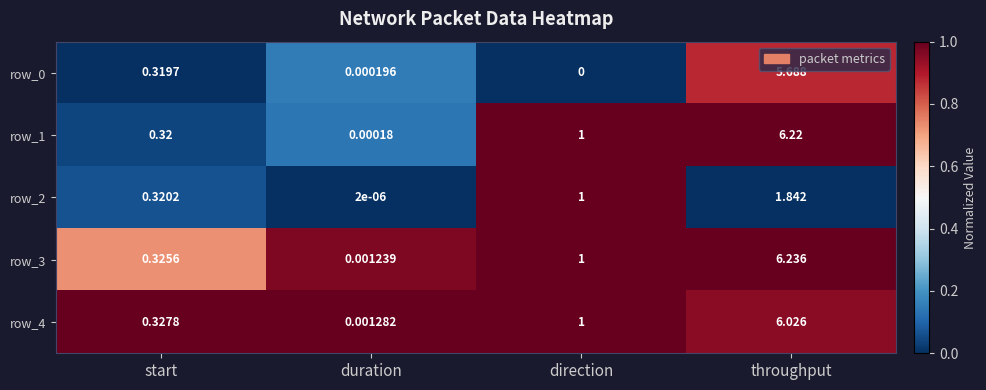

What is the highest value of the row_0 series?

5.7